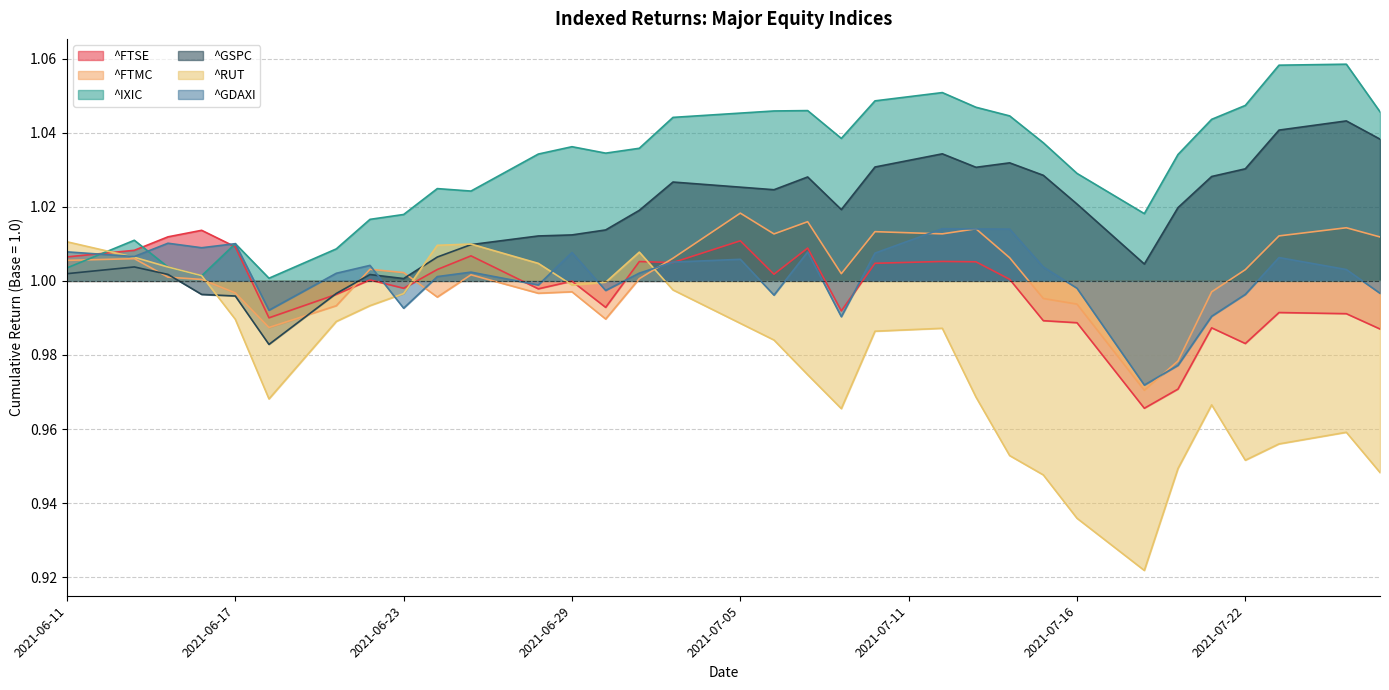

Which series has the largest range (max minus min)?

^RUT